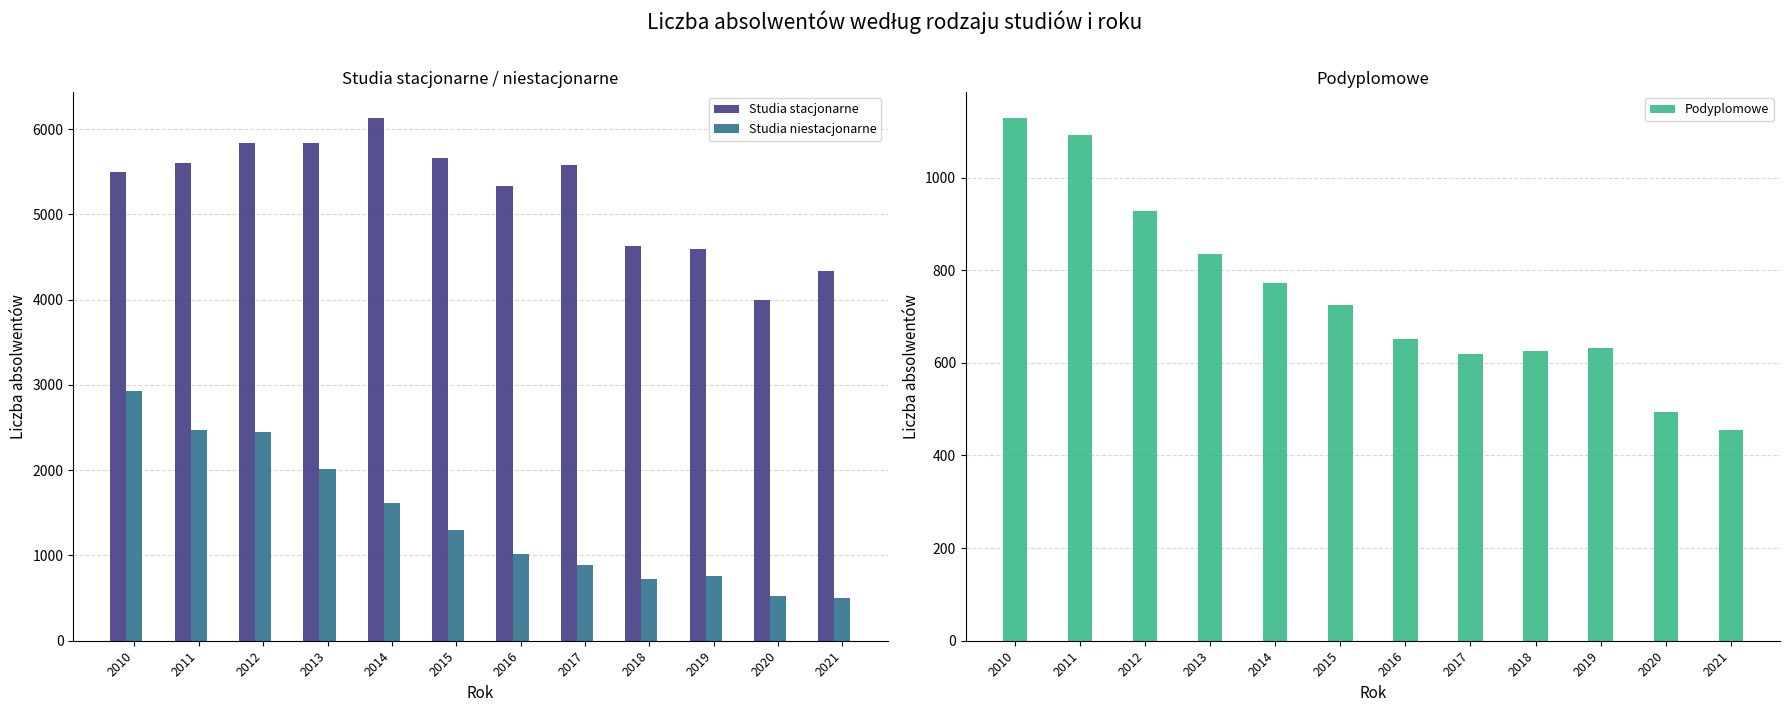

Reading right to left, list all the values displayed in this chart.

Studia stacjonarne: 2021=4343	2020=4000	2019=4600	2018=4636	2017=5584	2016=5329	2015=5667	2014=6129	2013=5841	2012=5841	2011=5605	2010=5499
Studia niestacjonarne: 2021=503	2020=523	2019=764	2018=727	2017=884	2016=1018	2015=1301	2014=1617	2013=2015	2012=2446	2011=2471	2010=2925
Podyplomowe: 2021=456	2020=493	2019=633	2018=625	2017=618	2016=652	2015=724	2014=773	2013=834	2012=927	2011=1091	2010=1128